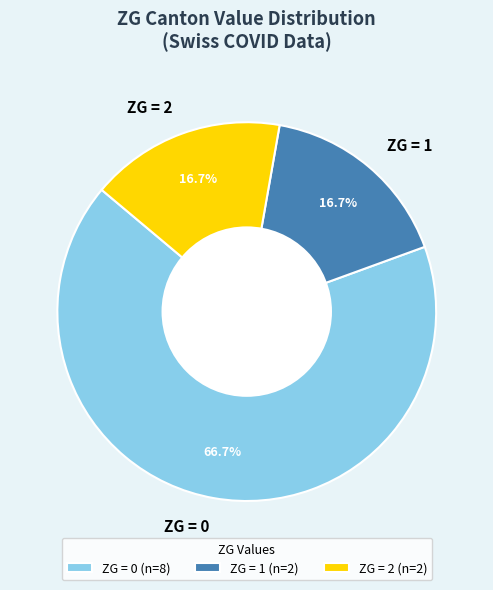

To the nearest percent, what is the average slice percentage?

33%